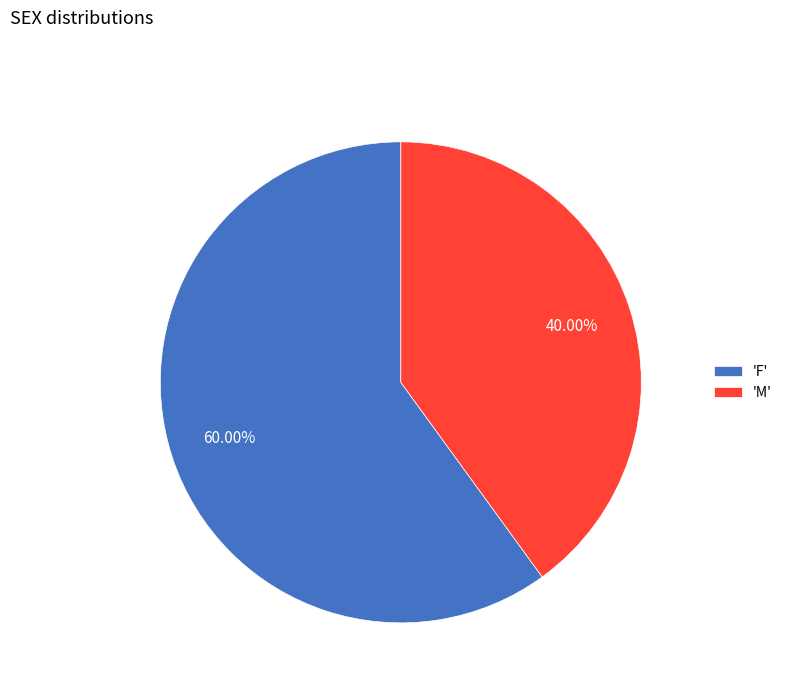

Do 'F' and 'M' together represent more than half of the pie?

Yes